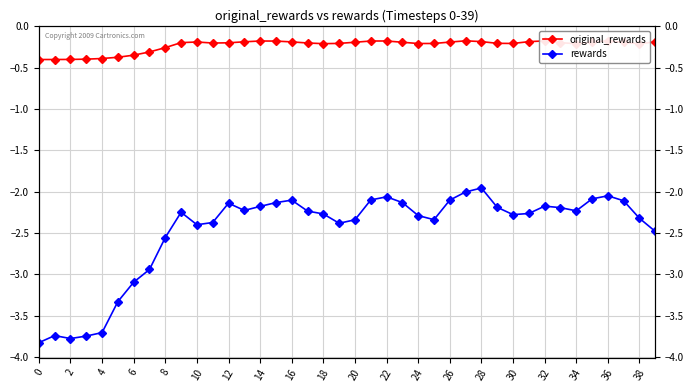

Between 4 and 18, which series saw the biggest shift?

rewards